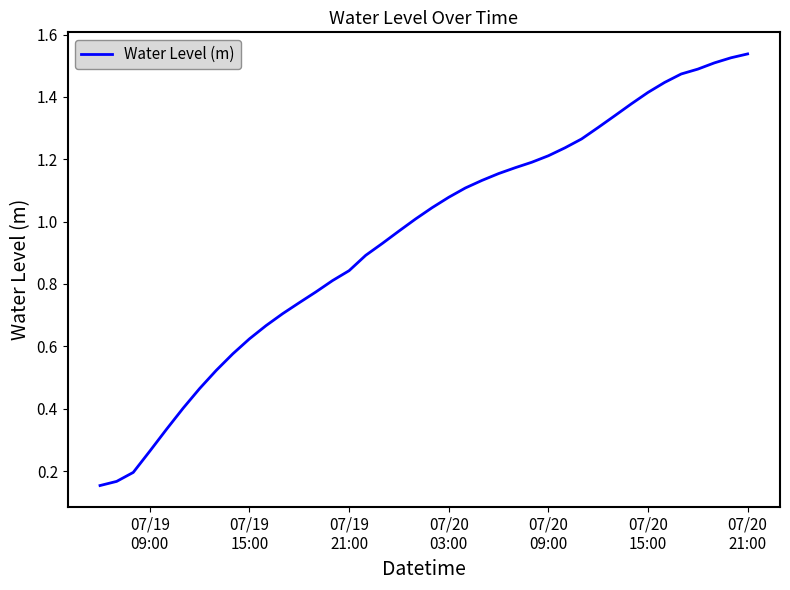

Is this an area chart (filled region under the line)?

No